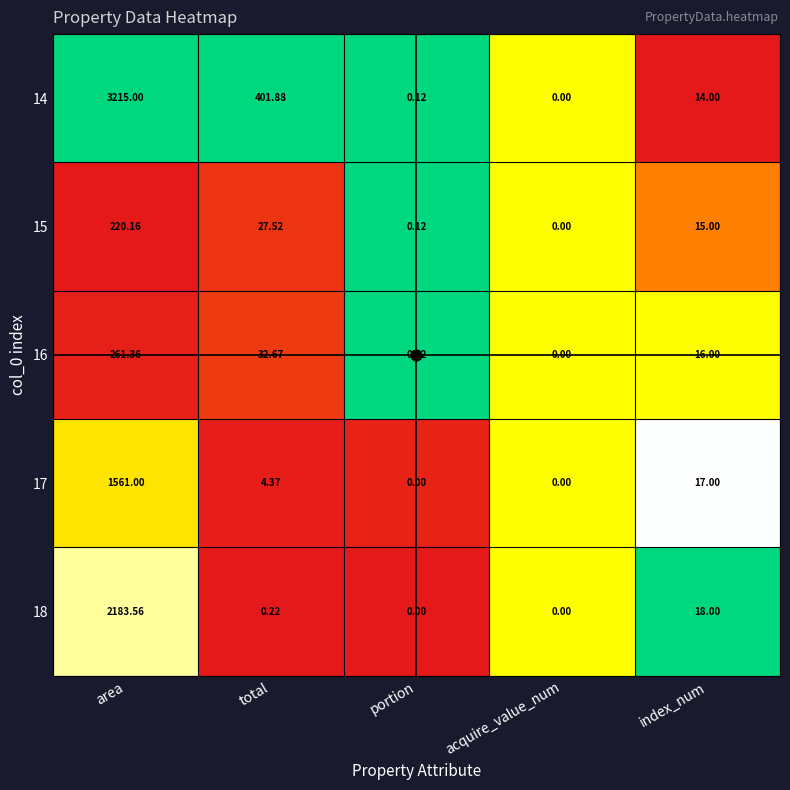

Where does the 17 series first go above 4?

area